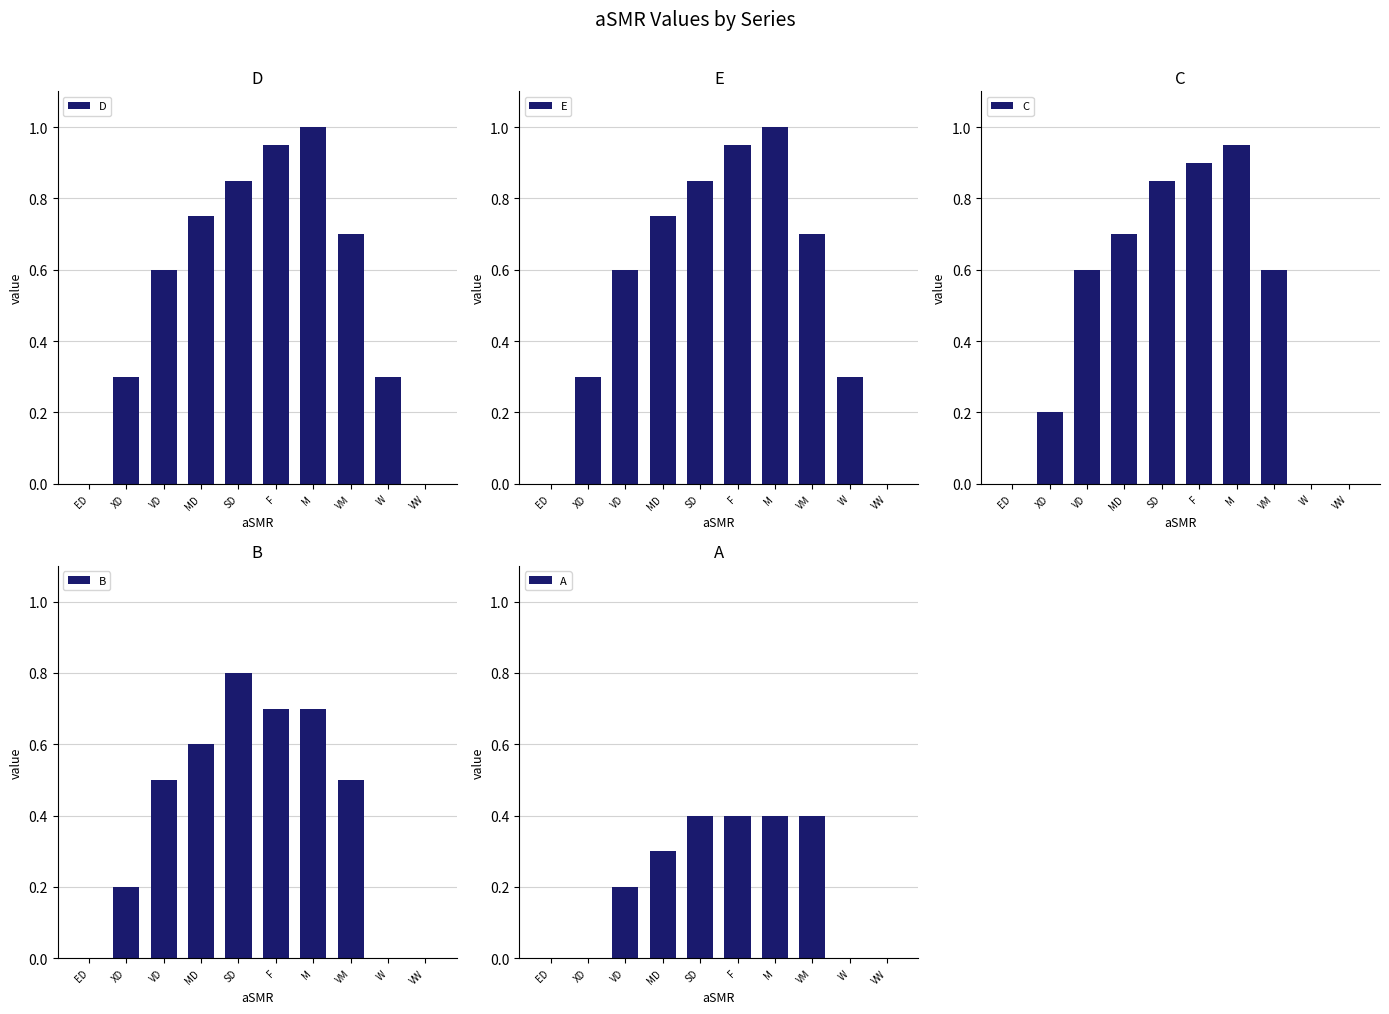

The value of C at XD is 0.2. True or false?

True